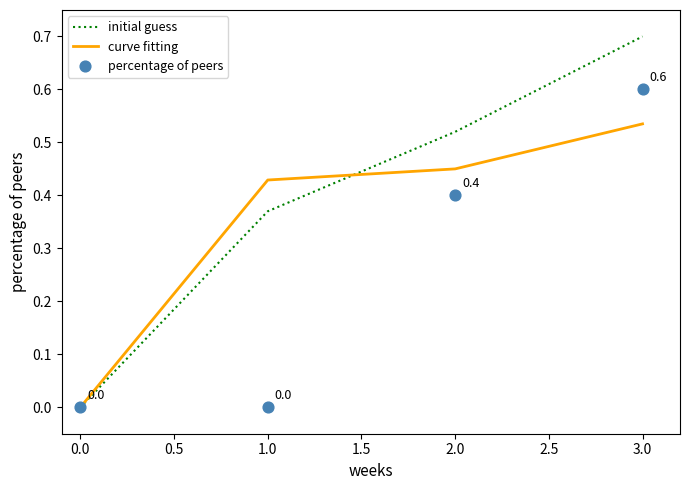

Rank the categories by initial guess value from lowest to highest.

0.0, 1.0, 2.0, 3.0